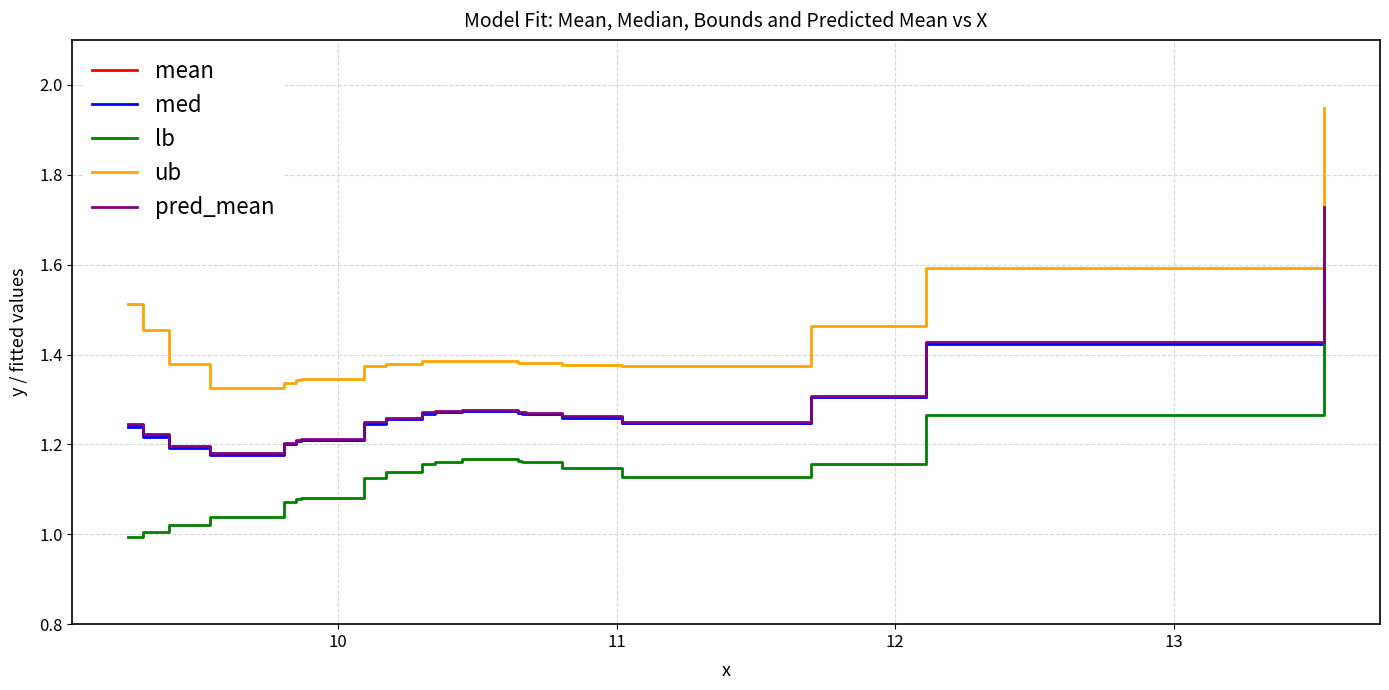

True or false: pred_mean and lb cross at least once.

False